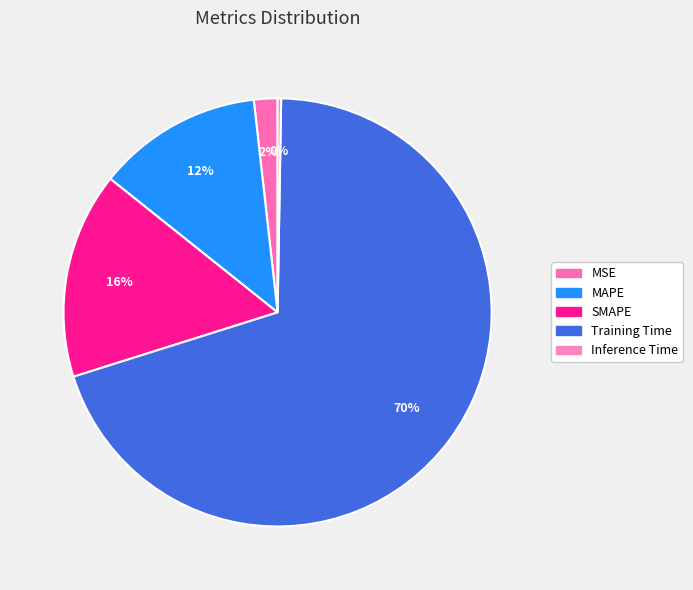

Is it true that MAPE is 12% of the pie?

True